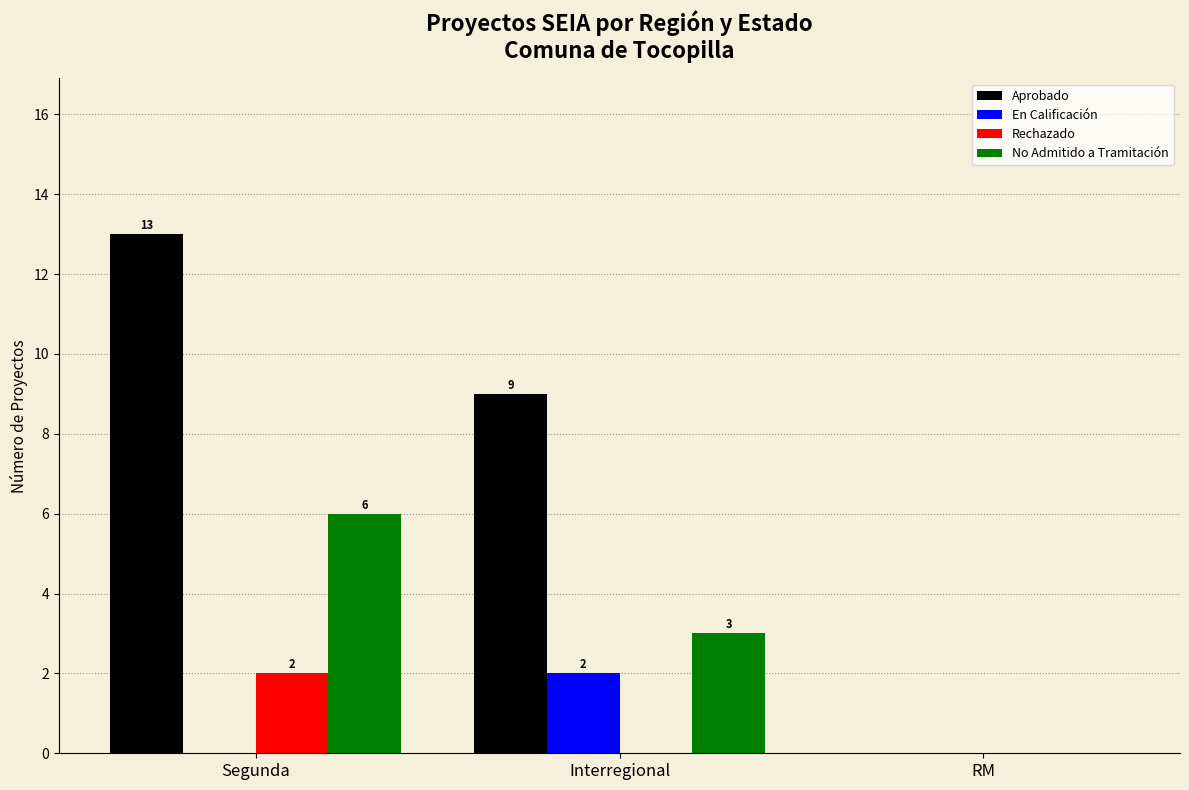

How many distinct data groups are displayed?

4